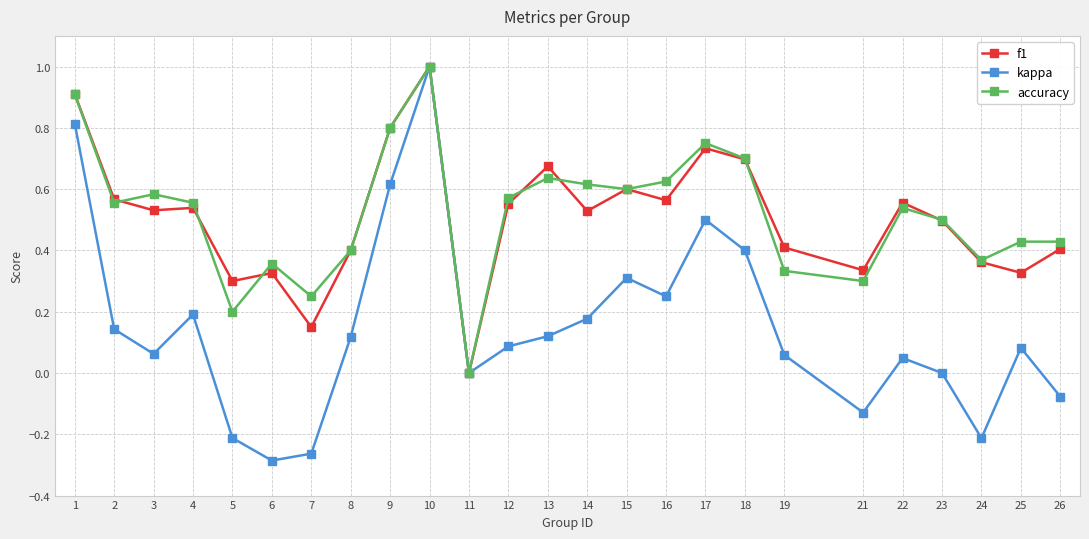

True or false: accuracy has a value of 0.3 at 22.

False